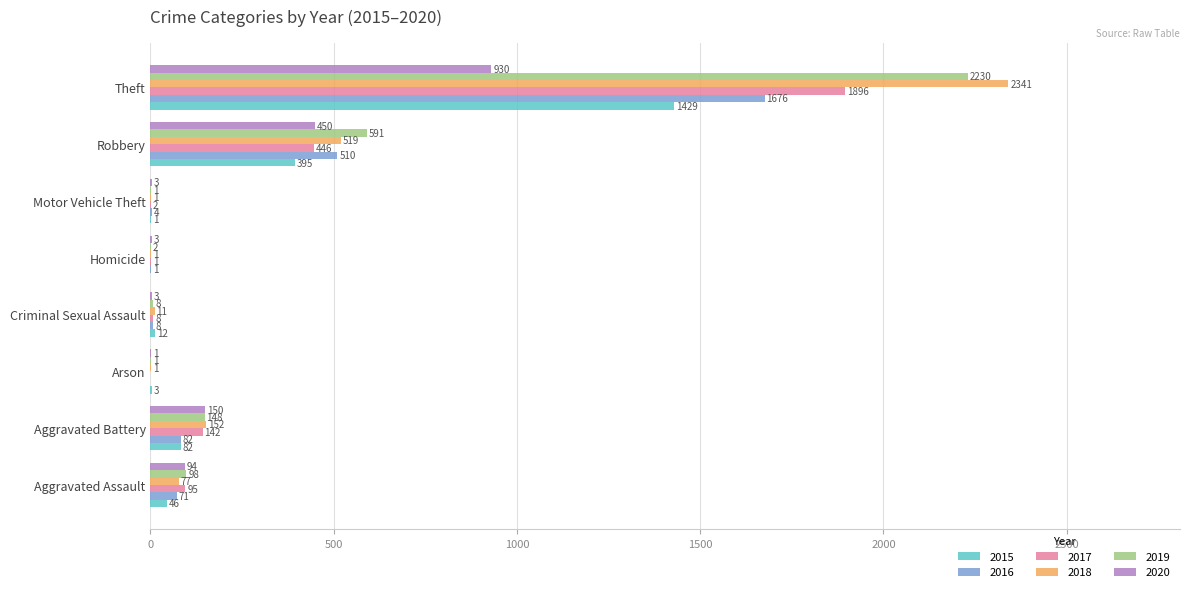

What is the maximum value for 2020?

930